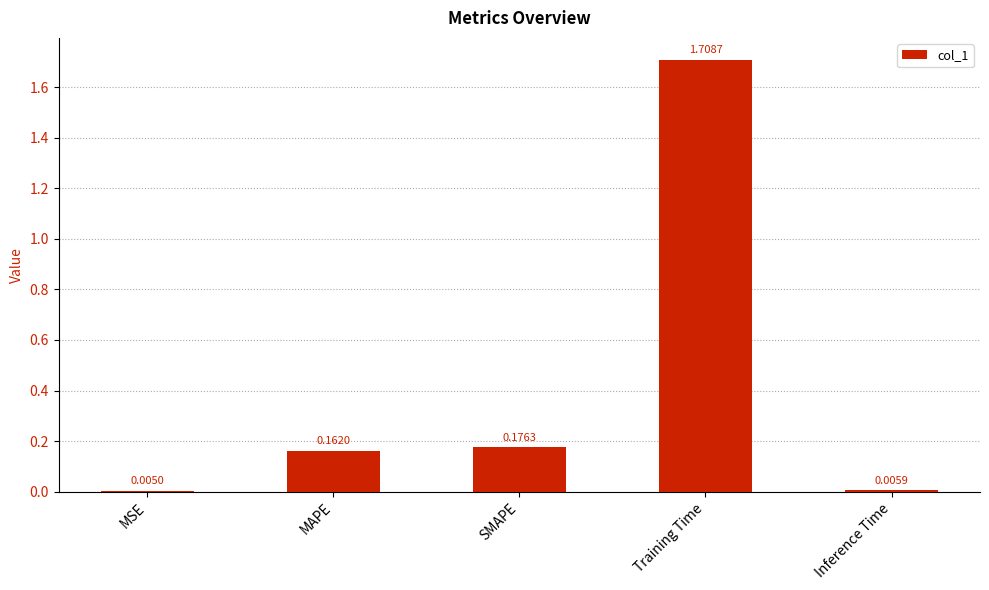

What is the average value?

0.4